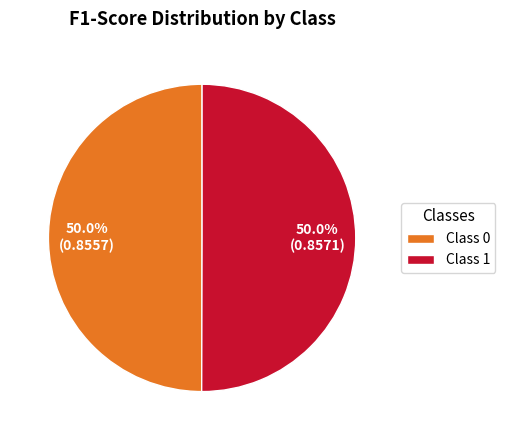

How many slices are in this pie chart?

2